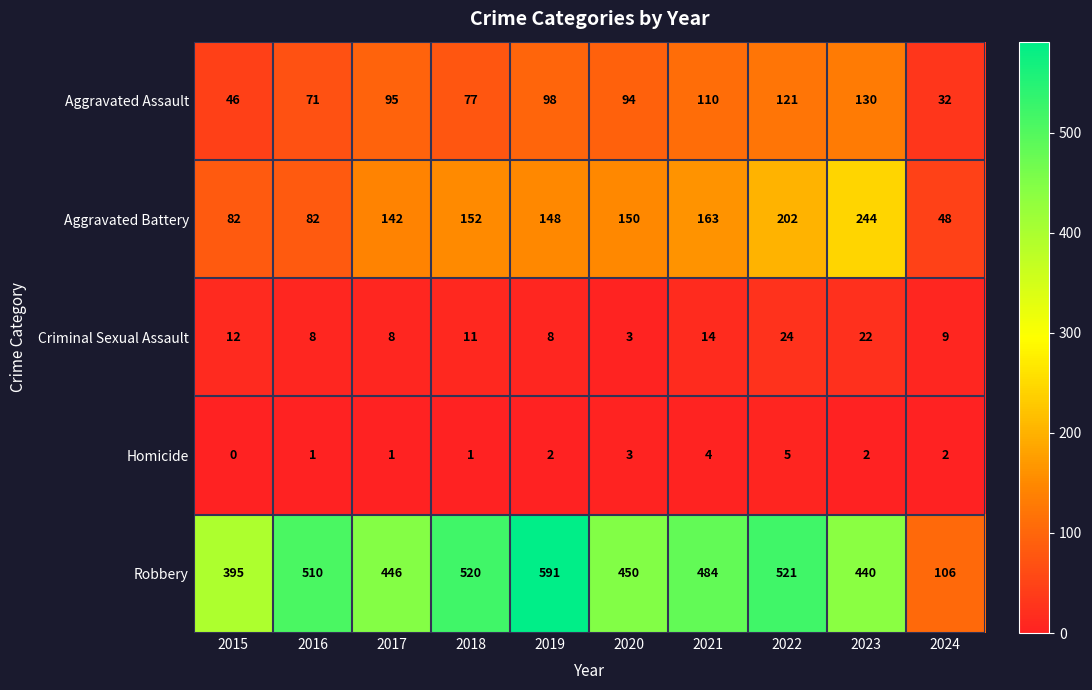

What is the difference between the highest and lowest values at 2021?

480